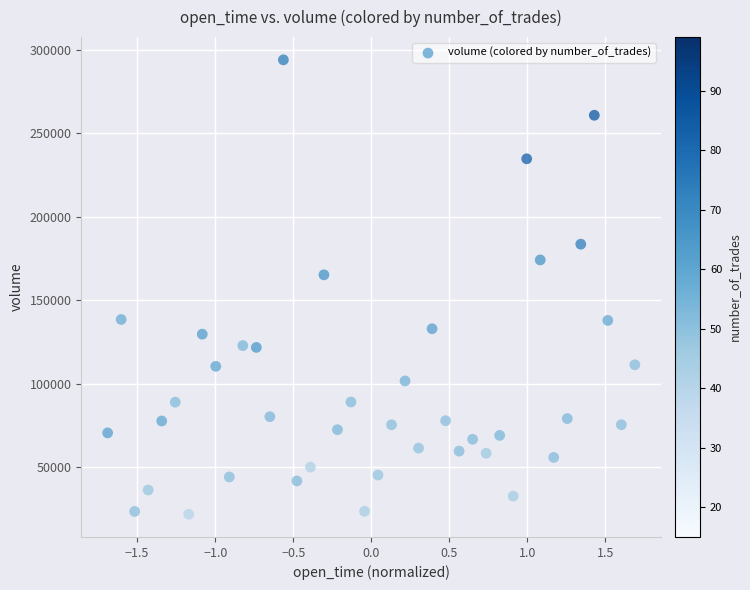

What is the range of Y values (max minus min)?

272043